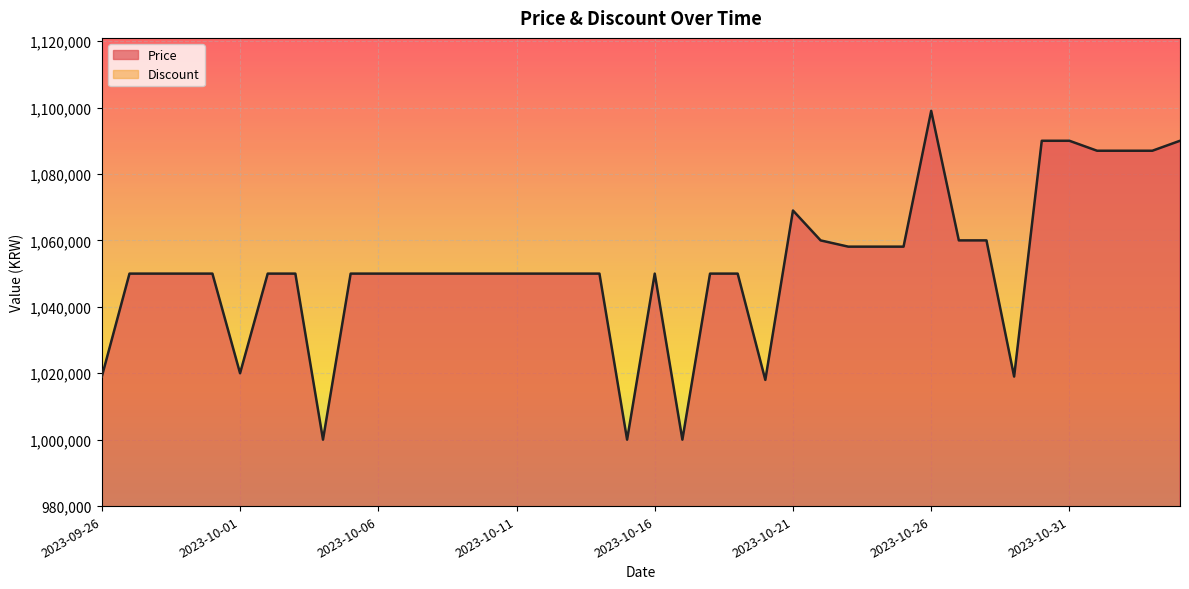

True or false: the data shows 1019000 at 2023-10-29.

True